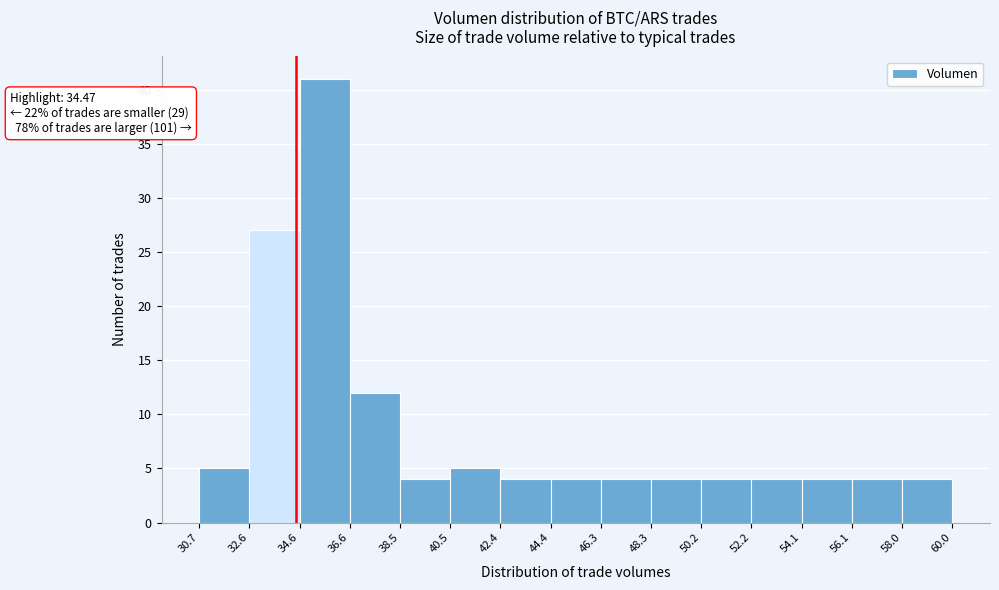

Over which range of the x-axis is the bar tallest?

34.6 to 36.6